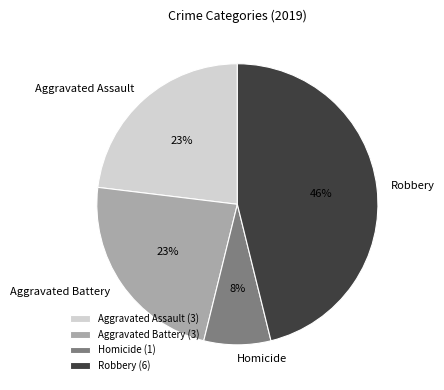

To the nearest percent, what is the combined percentage of Aggravated Battery and Aggravated Assault?

46%